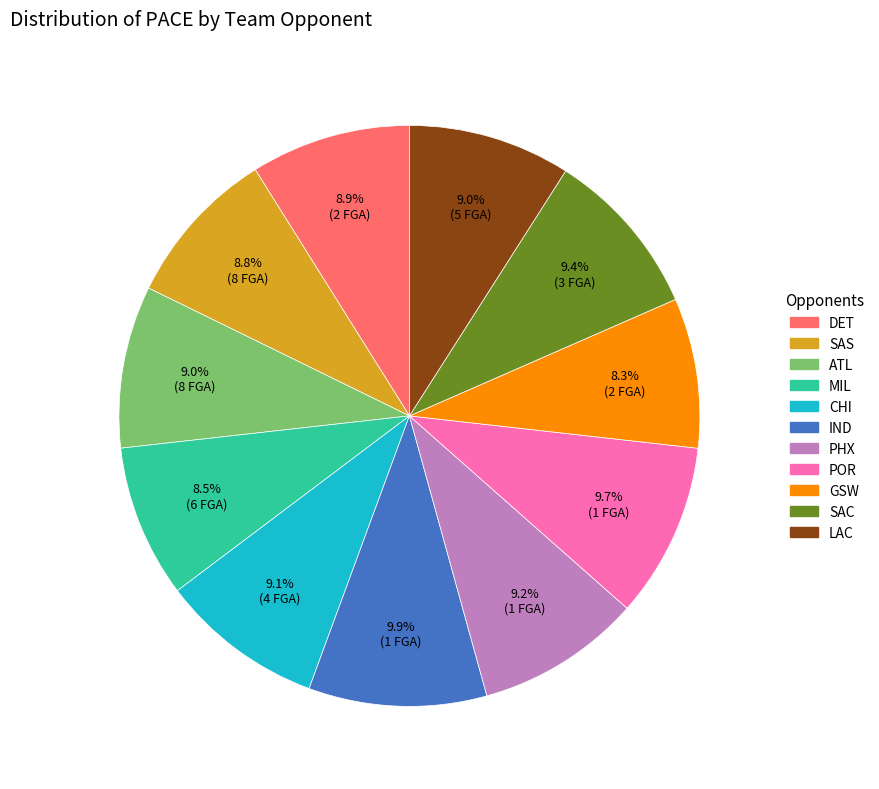

Combined, do MIL and PHX account for over 50%?

No